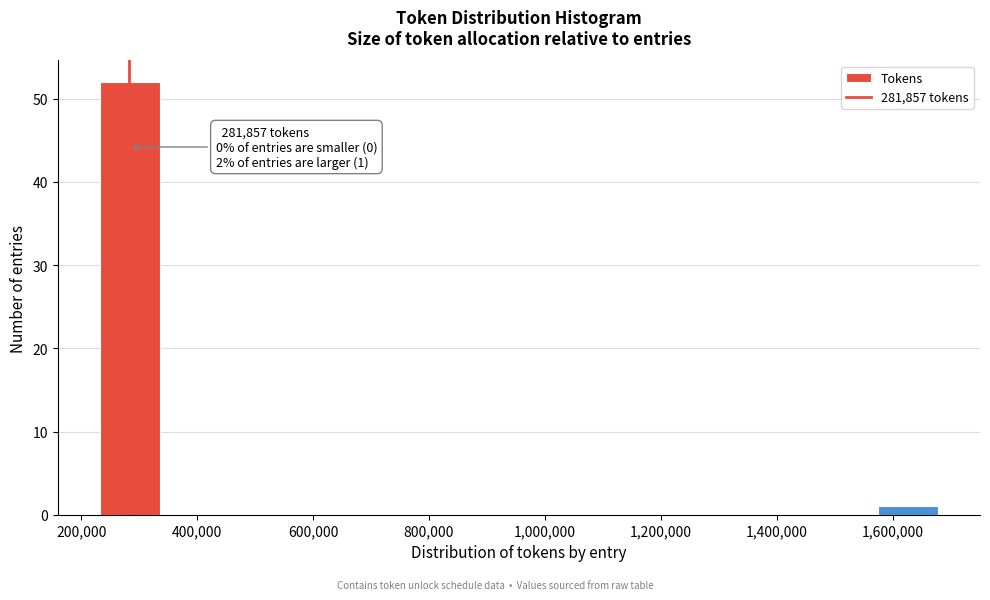

Which range on the x-axis has the tallest bar?

240000 to 340000